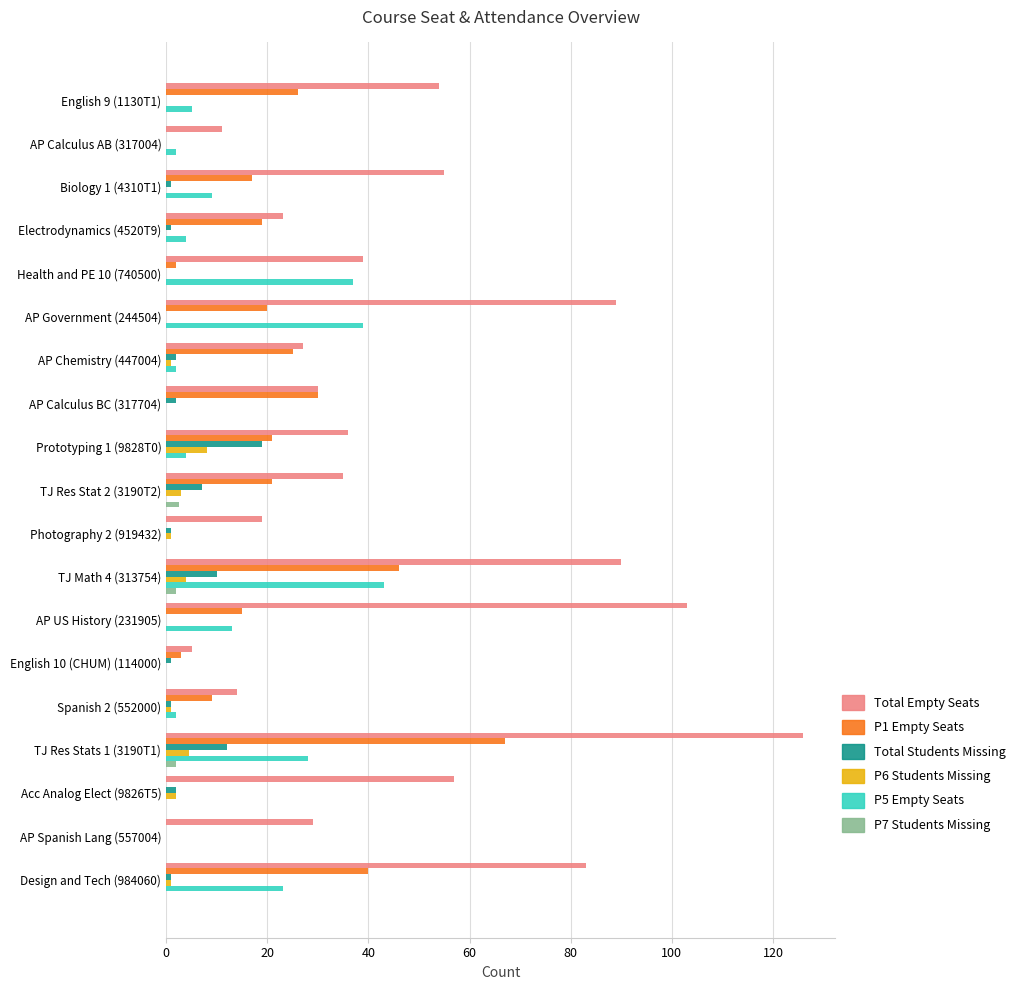

Which label corresponds to the largest value in the chart?

TJ Res Stats 1 (3190T1)